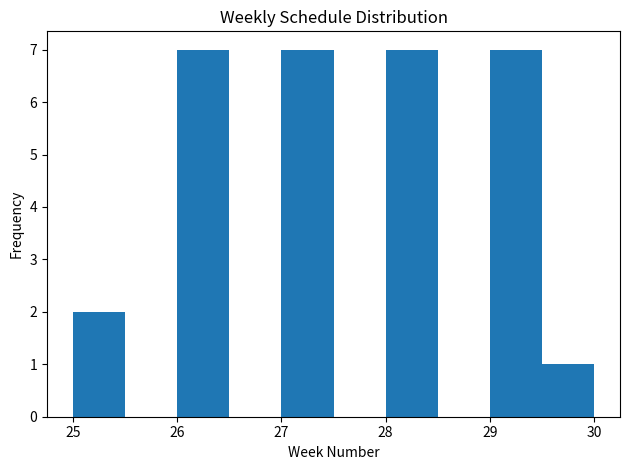

Reading left to right, list every bar in this chart as the range it spans on the x-axis followed by its height. The values are not printed on the chart, so give them approximately, as read against the axis.

25.0 to 25.5: 2
25.5 to 26.0: 0
26.0 to 26.5: 7
26.5 to 27.0: 0
27.0 to 27.5: 7
27.5 to 28.0: 0
28.0 to 28.5: 7
28.5 to 29.0: 0
29.0 to 29.5: 7
29.5 to 30.0: 1